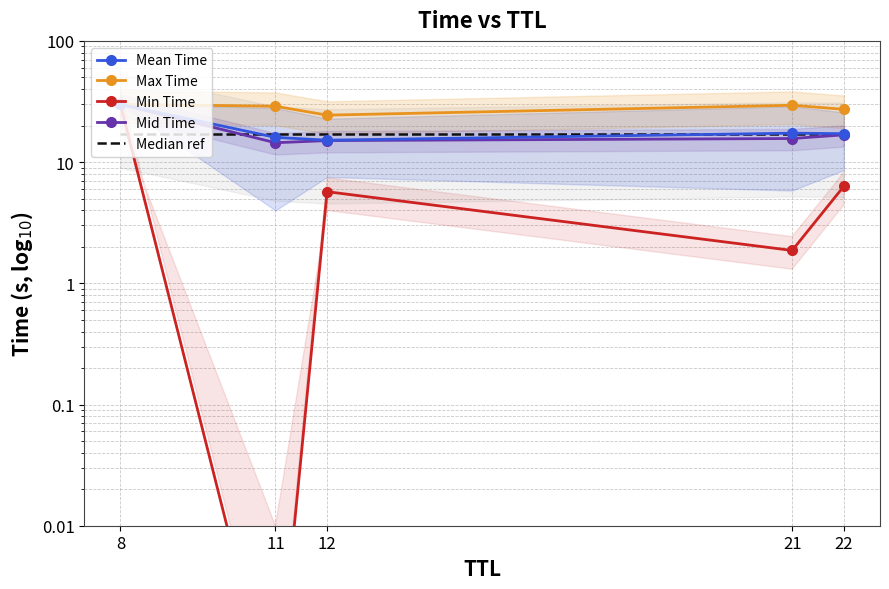

What is the value of the Mid Time point at the 4th from the left?

15.7